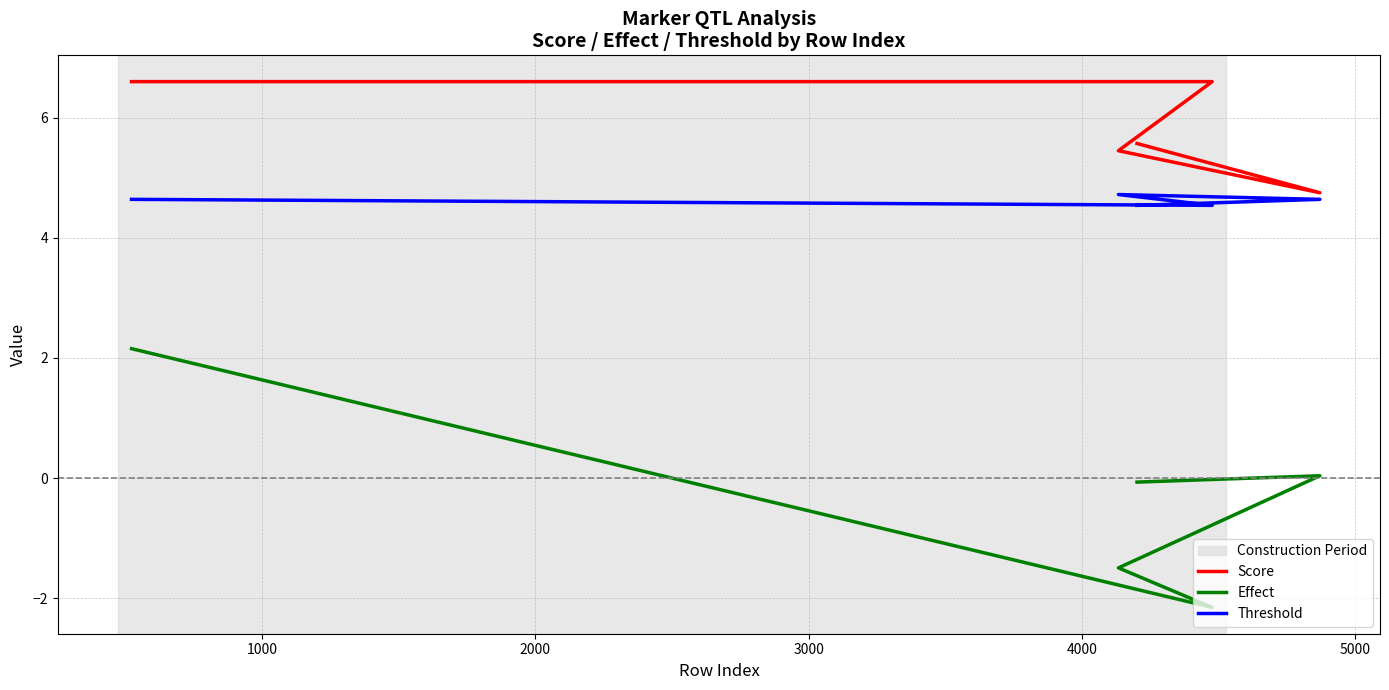

What is the difference between the second highest and second lowest values in the Threshold series?

0.1